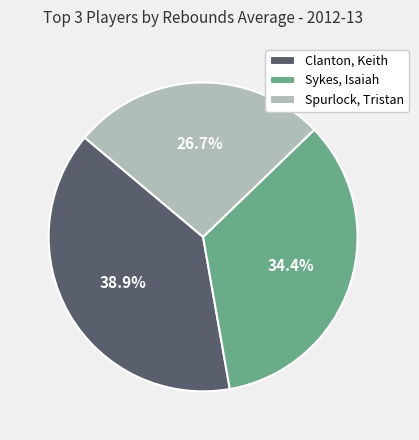

What is the smallest slice in the pie chart?

Spurlock, Tristan